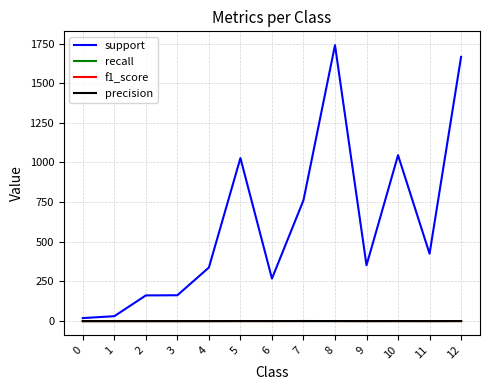

The value of f1_score at 8 is 0.4. True or false?

True